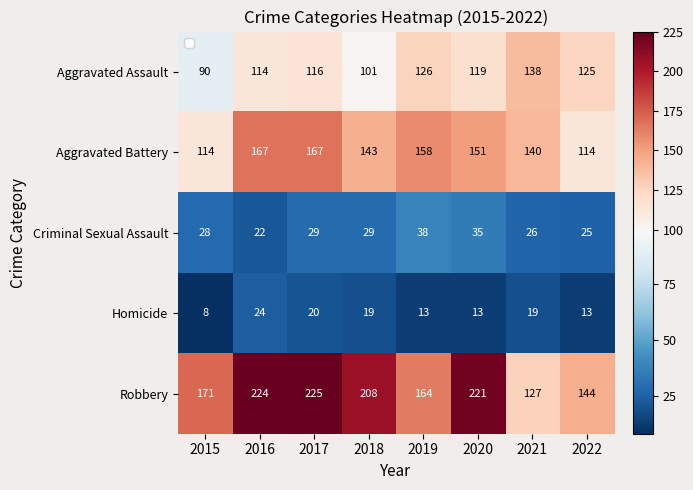

At how many categories does at least one series exceed 135?

8